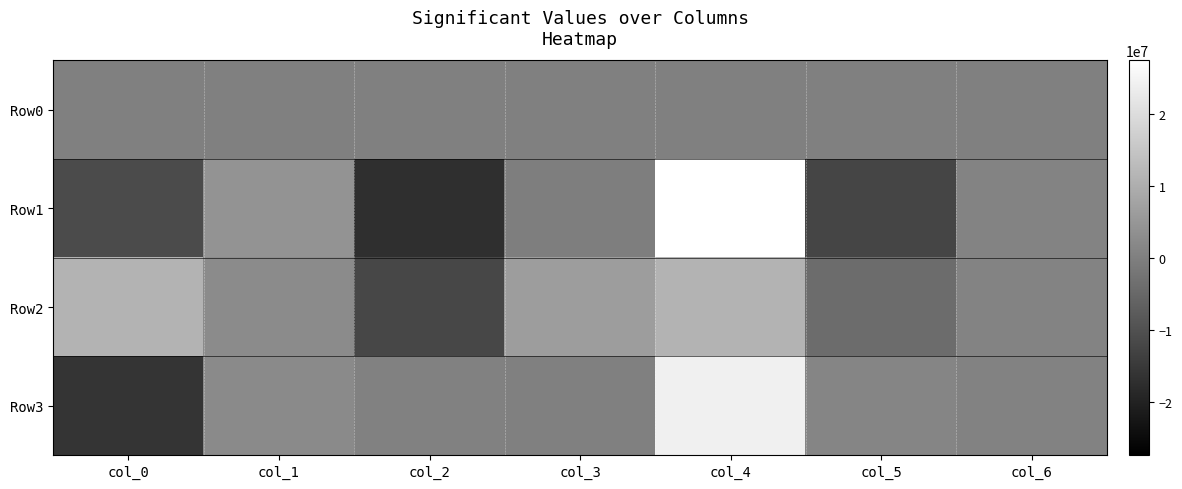

Reading left to right, list all the values displayed in this chart.

Row0: col_0=0.0	col_1=0.0	col_2=0.0	col_3=0.0	col_4=0.0	col_5=0.0	col_6=0.0
Row1: col_0=-11236267.6	col_1=4438862.9	col_2=-17232006.1	col_3=-346798.3	col_4=27410329.6	col_5=-12562981.7	col_6=724219.0
Row2: col_0=11093233.5	col_1=2442532.0	col_2=-12069328.4	col_3=6365835.3	col_4=10992908.4	col_5=-4281797.0	col_6=700296.5
Row3: col_0=-16270973.7	col_1=2209158.5	col_2=321013.3	col_3=177154.5	col_4=24012778.0	col_5=1182364.8	col_6=463848.7